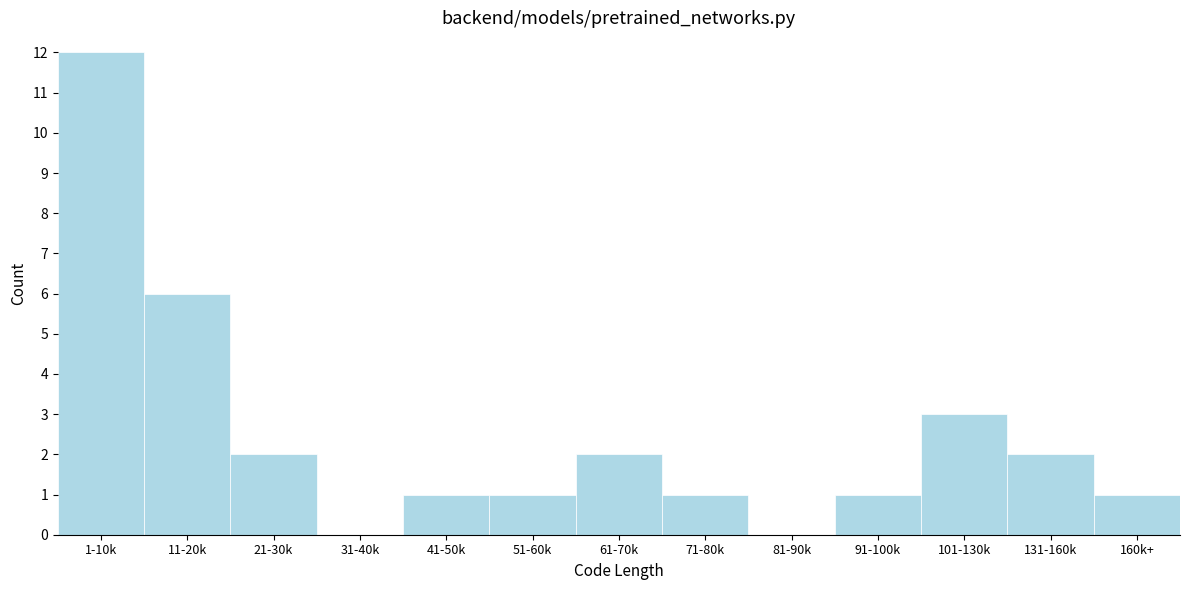

Reading left to right, extract all data points from this chart.

1-10k=12	11-20k=6	21-30k=2	31-40k=0	41-50k=1	51-60k=1	61-70k=2	71-80k=1	81-90k=0	91-100k=1	101-130k=3	131-160k=2	160k+=1